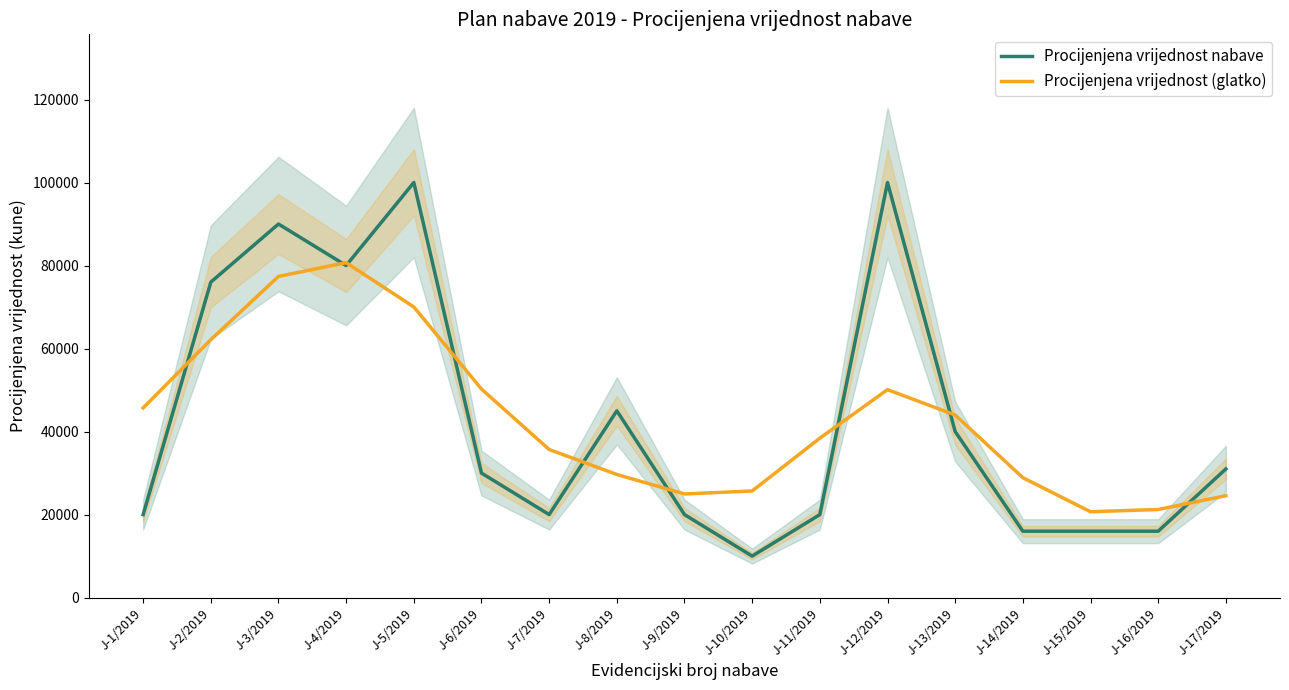

At how many categories does at least one series exceed 76157?

4